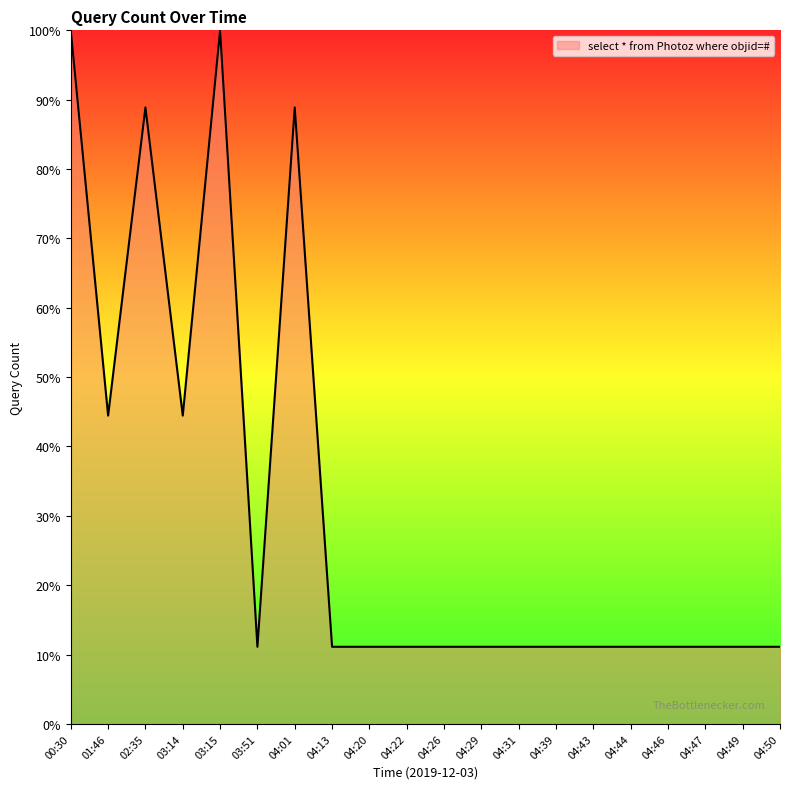

What position from the right is 04:31?

8